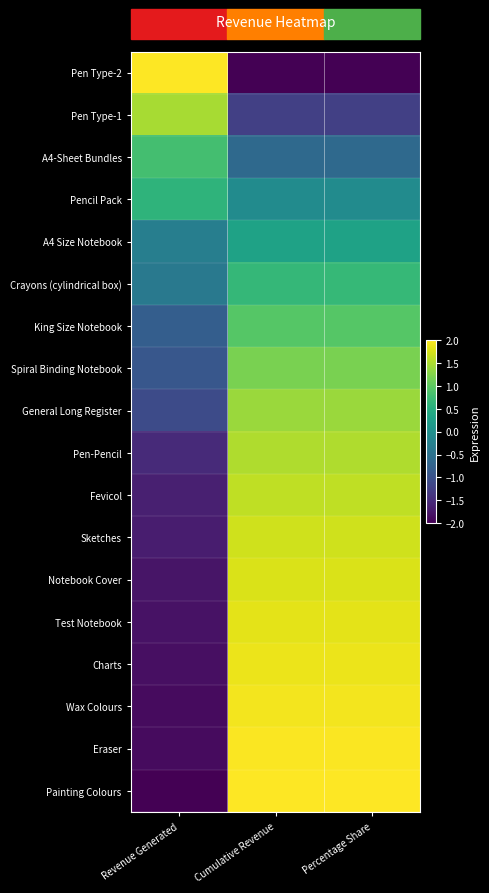

Which label corresponds to the smallest value in the chart?

Cumulative Revenue